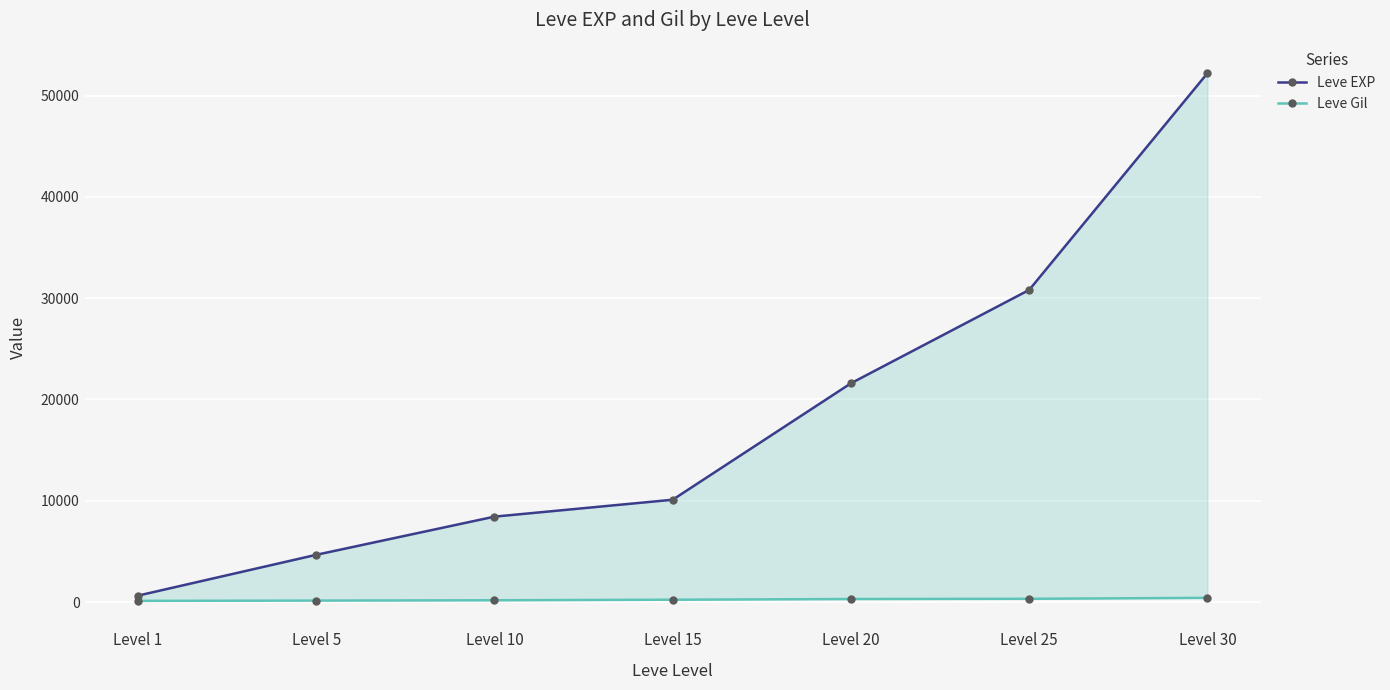

How many lines are shown in the chart?

2